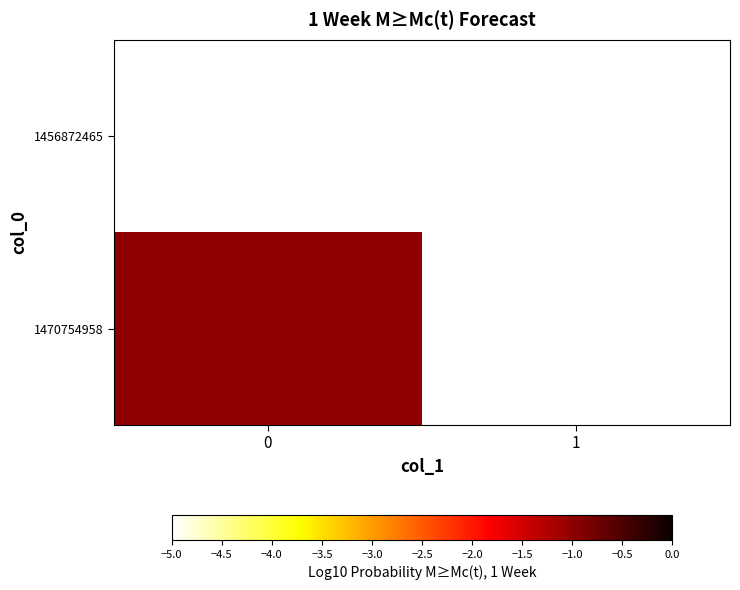

Reading left to right, what are all the values shown in this chart?

1456872465: 0=-5	1=-5
1470754958: 0=-1	1=-5